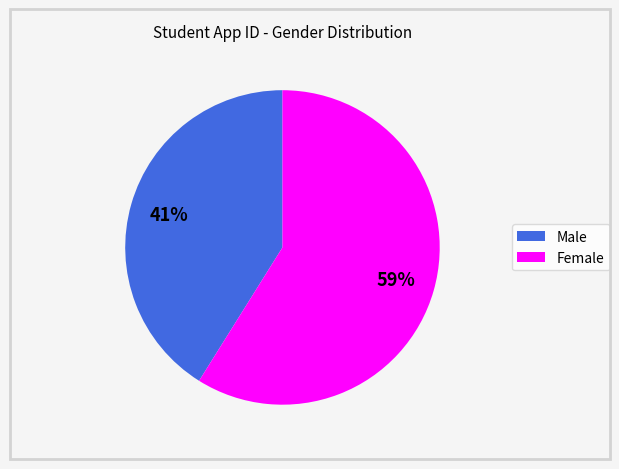

To the nearest percent, what is the average slice percentage?

50%